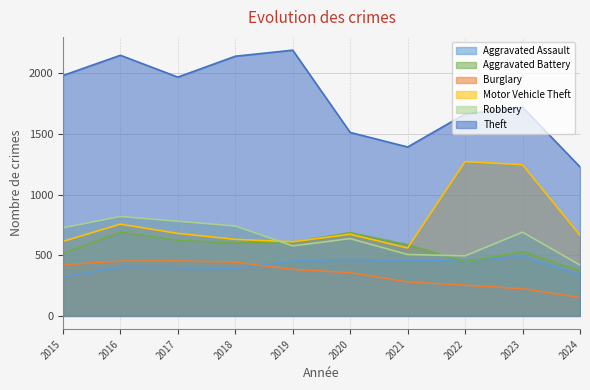

What is the minimum value for Robbery?

419